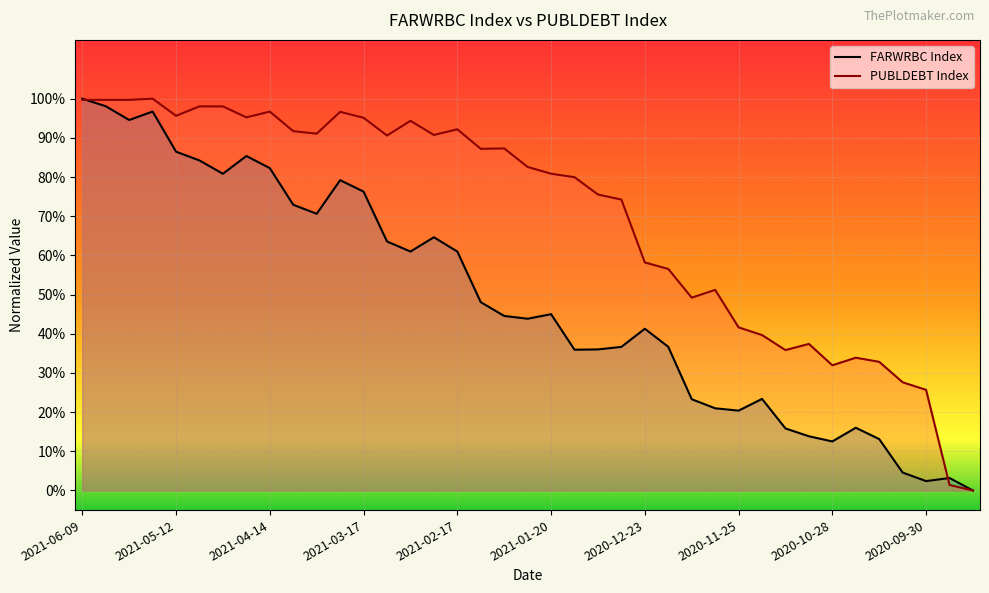

The PUBLDEBT Index series shows 0.2 at 2020-12-23. True or false?

False